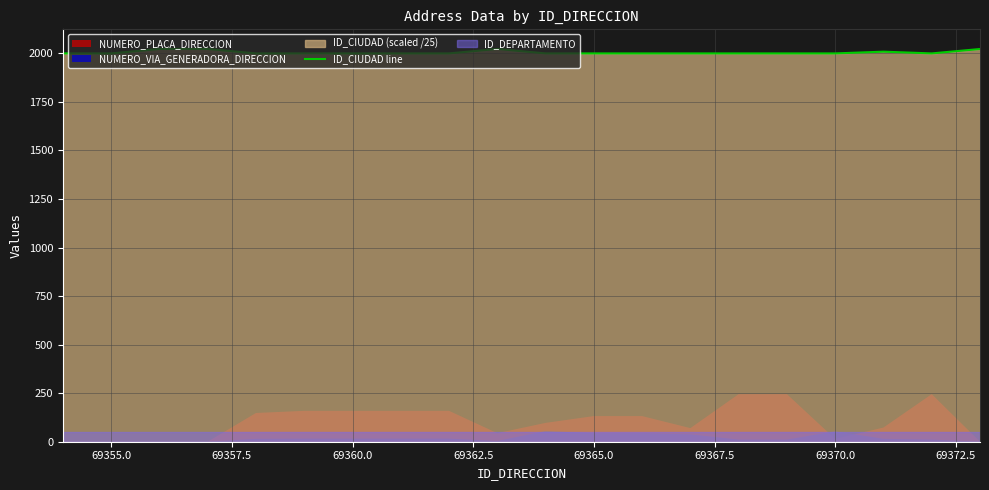

What is the lowest value of the ID_CIUDAD line series?

2000.0